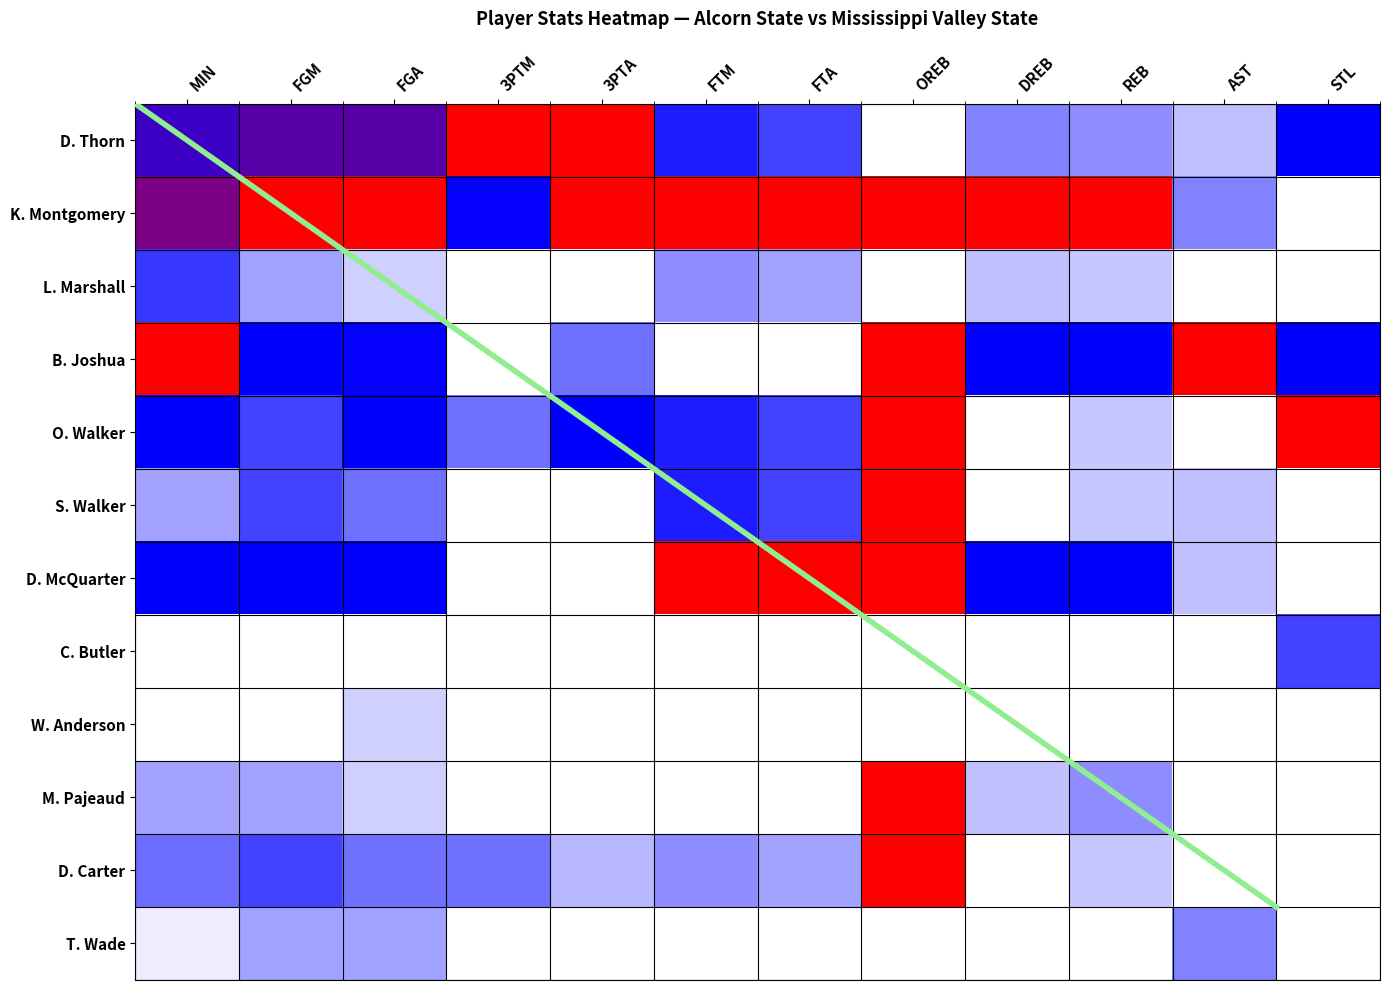

How many data points in O. Walker are above 0?

10